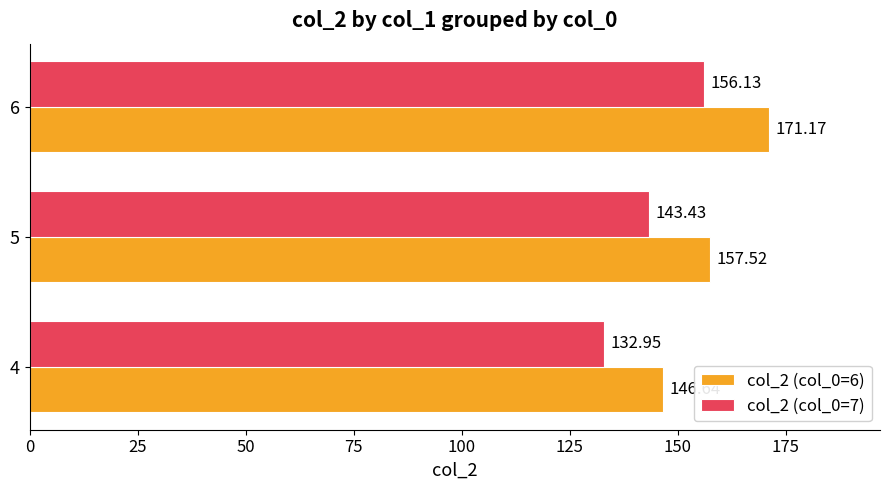

Rank the series by their average value, from lowest to highest.

col_2 (col_0=7), col_2 (col_0=6)